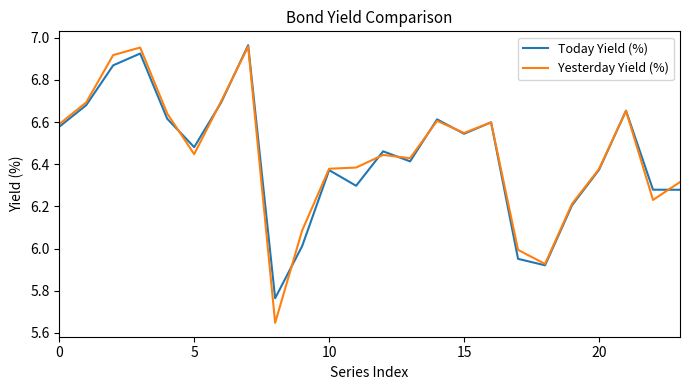

Which series has the widest spread of values?

Yesterday Yield (%)